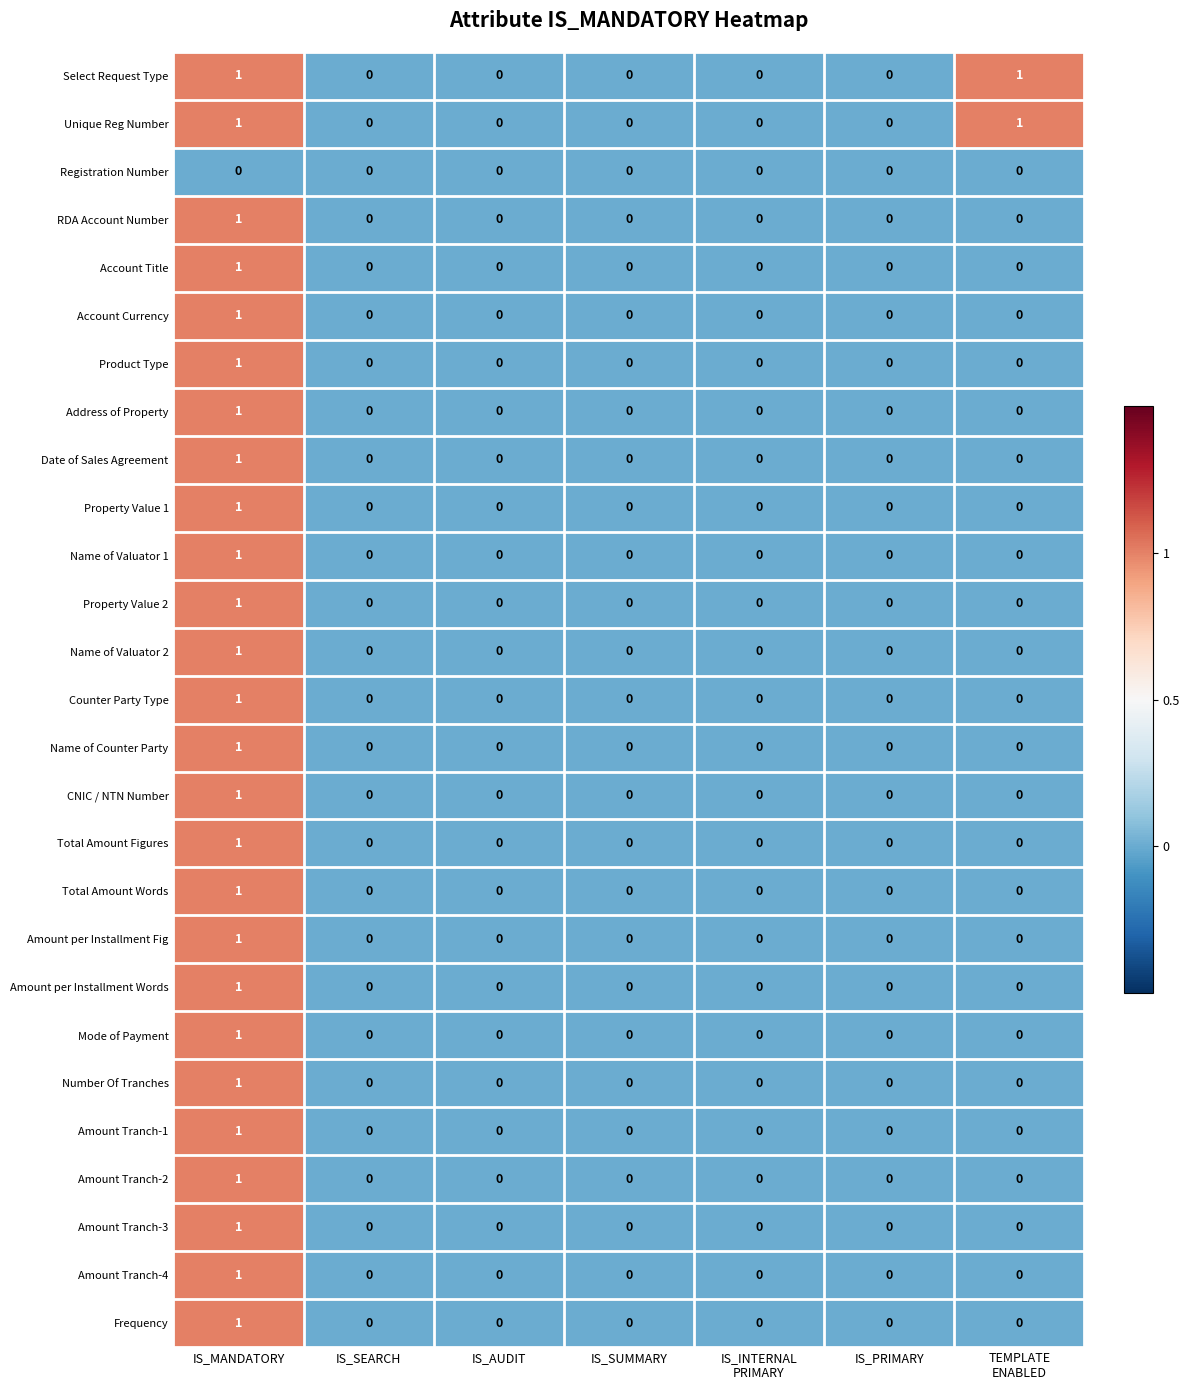

At which category is the sum across all series the highest?

IS_MANDATORY